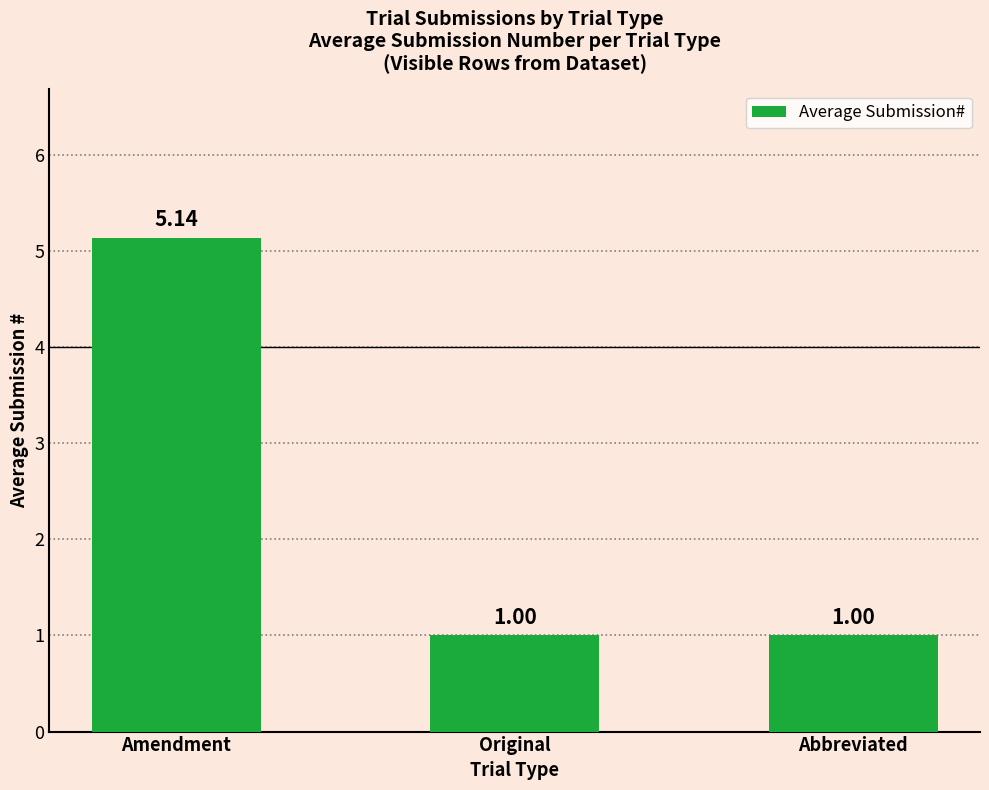

Which category has the highest value across all series?

Amendment